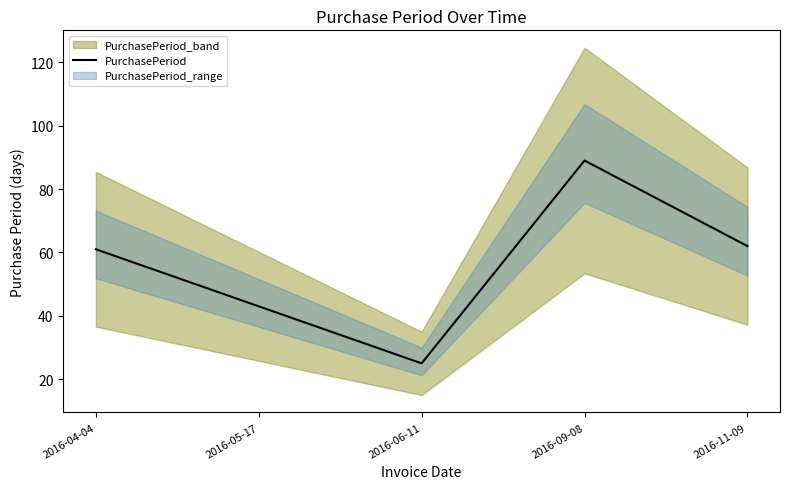

What is the change in value from 2016-04-04 to 2016-06-11?

-36